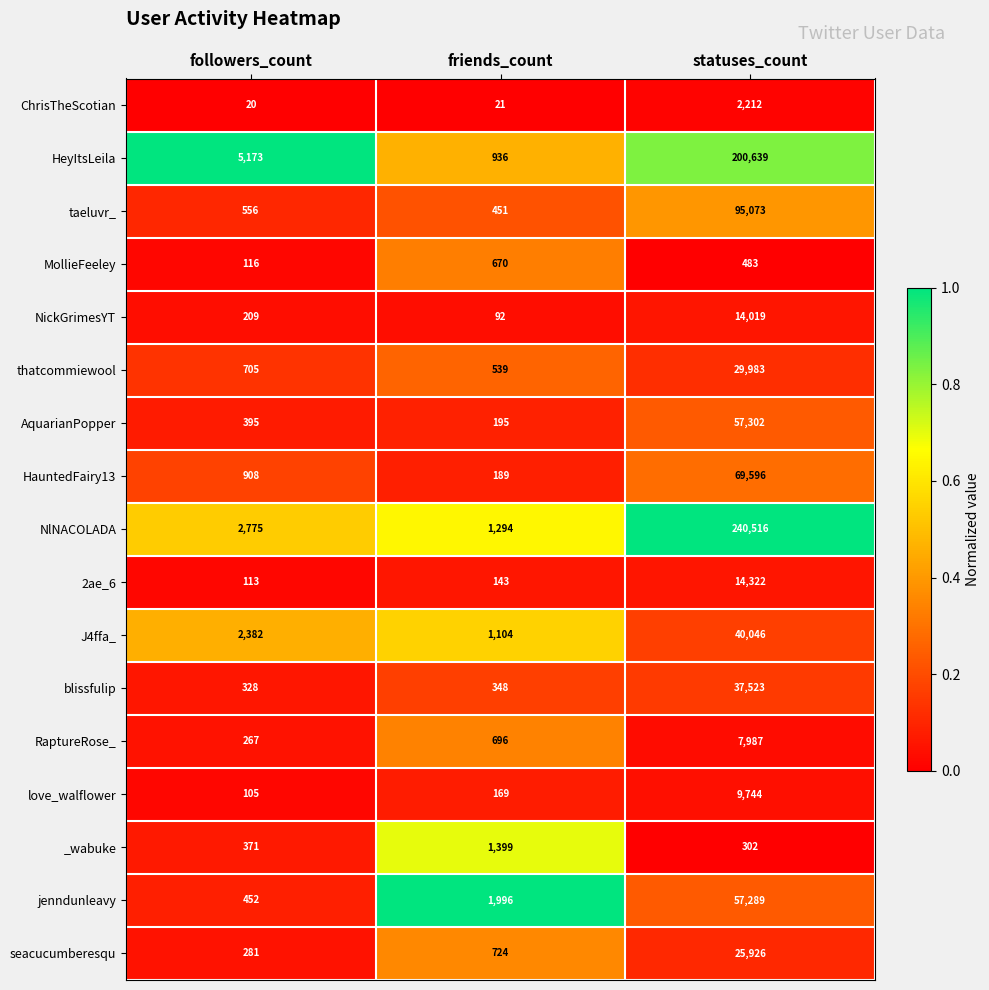

Which category has the lowest value across all series?

followers_count